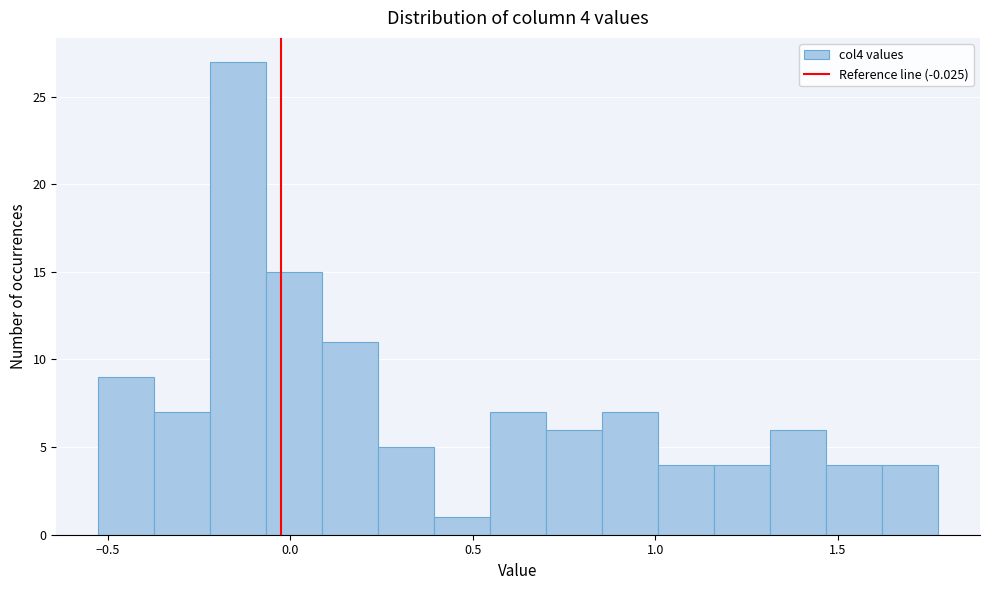

Read against the x-axis, roughly where is the centre of the tallest bar?

-0.15